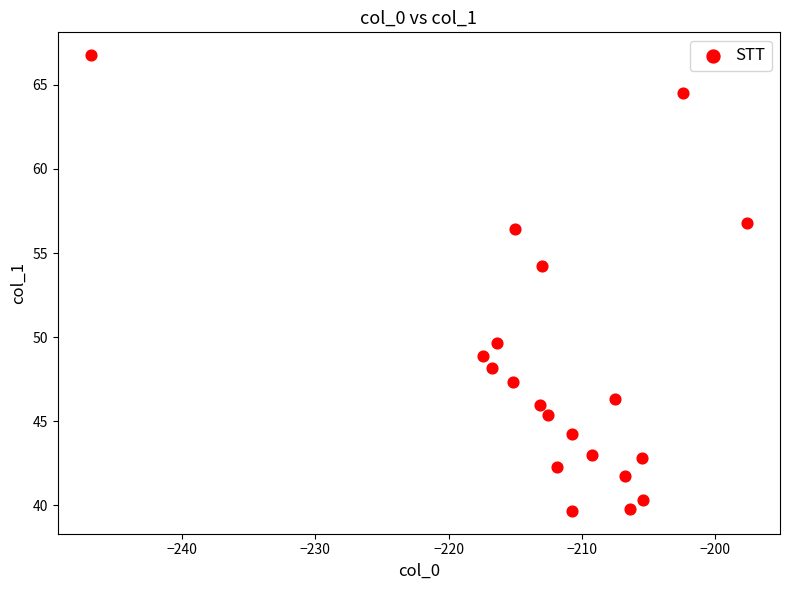

What is the range of Y values (max minus min)?

27.1